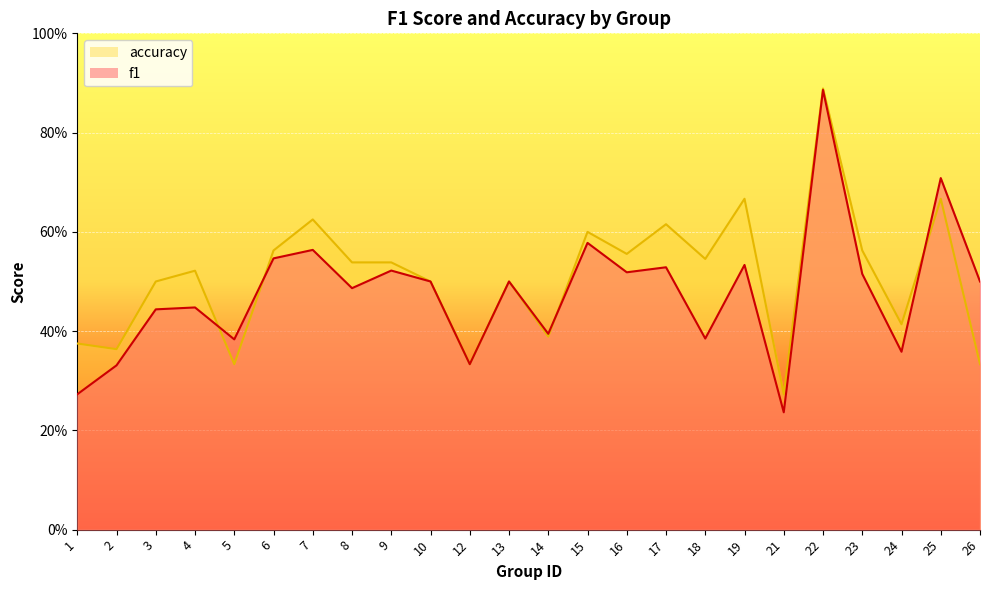

Which series has the largest total across all categories?

accuracy